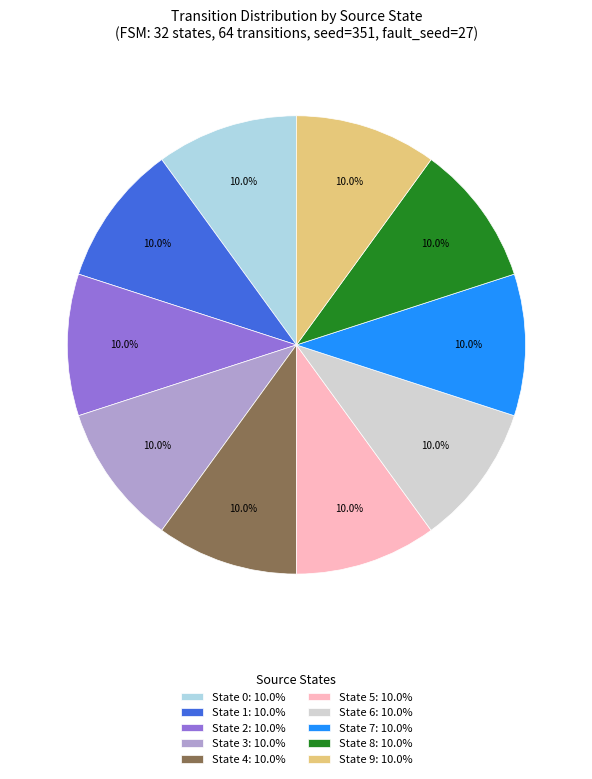

Does State 8: 10.0% account for over 50% of the chart?

No